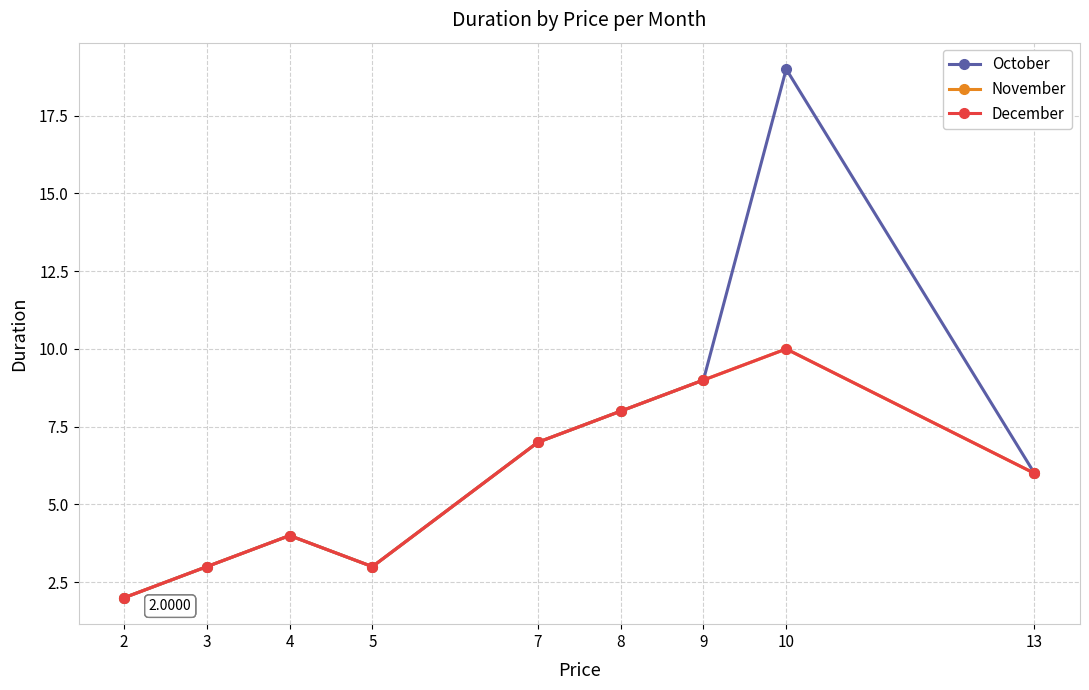

Reading right to left, transcribe all the data shown in this chart.

October: 6	19	9	8	7	3	4	3	2
November: 6	10	9	8	7	3	4	3	2
December: 6	10	9	8	7	3	4	3	2